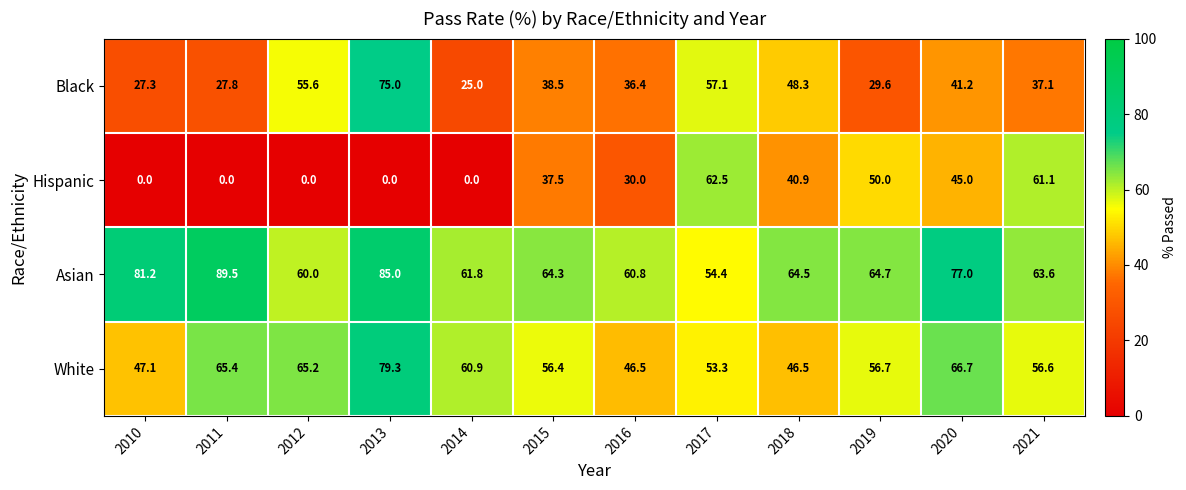

What is the difference between the highest and lowest values at 2010?

81.2